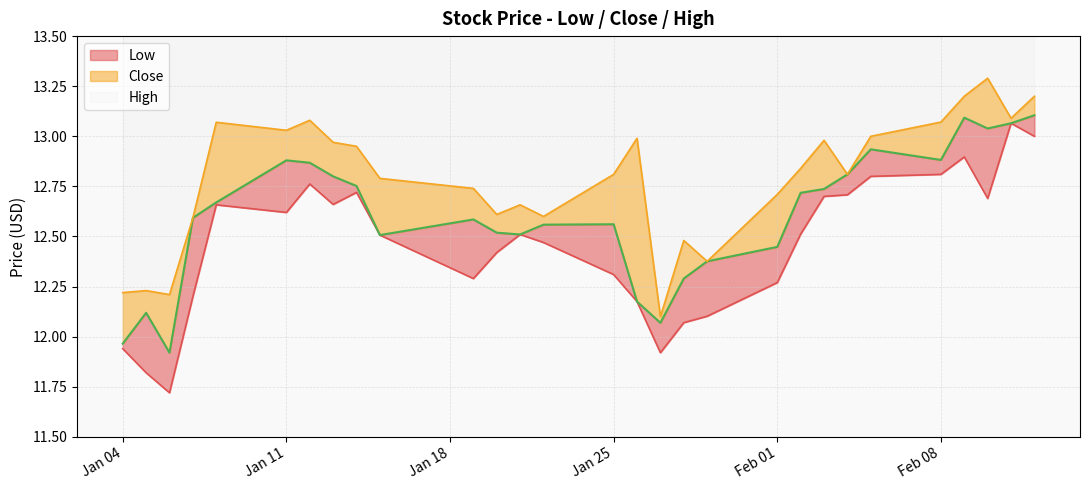

Which series has the widest spread of values?

Low